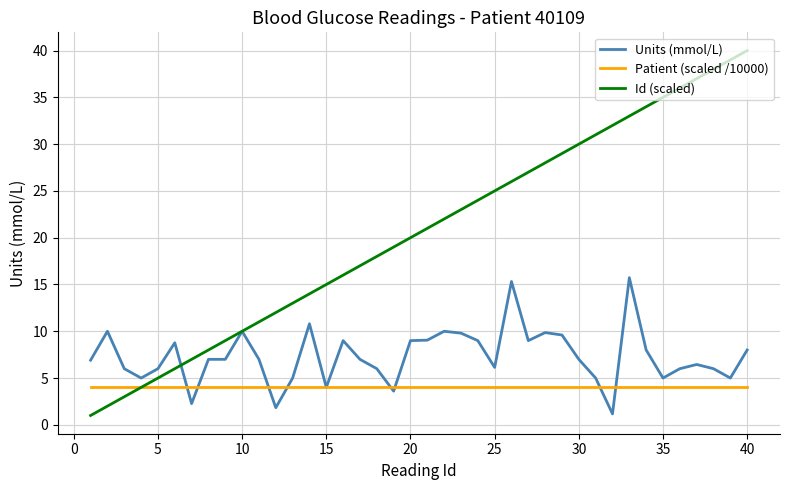

How many lines are shown in the chart?

3